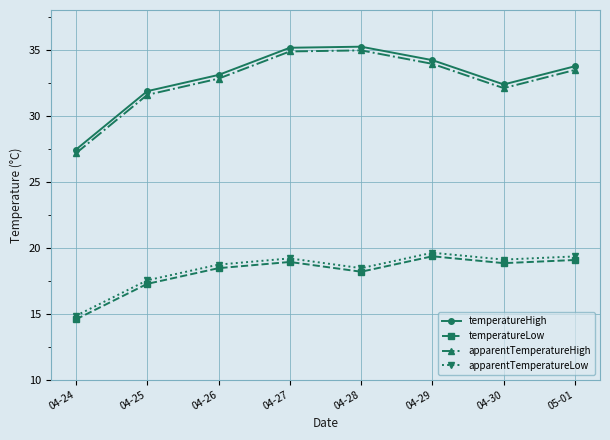

What are all the series names shown in the legend?

temperatureHigh, temperatureLow, apparentTemperatureHigh, apparentTemperatureLow